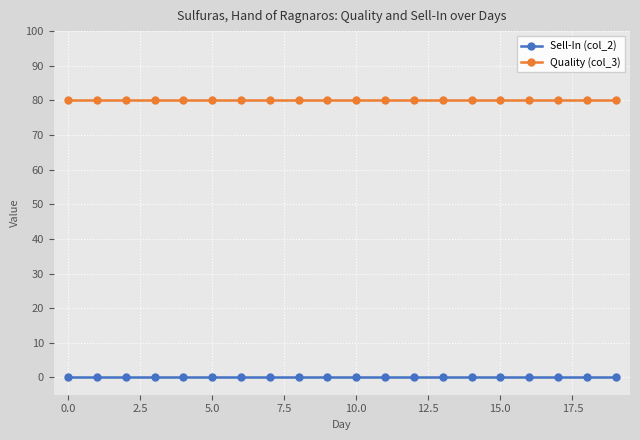

True or false: Sell-In (col_2) and Quality (col_3) cross at least once.

False